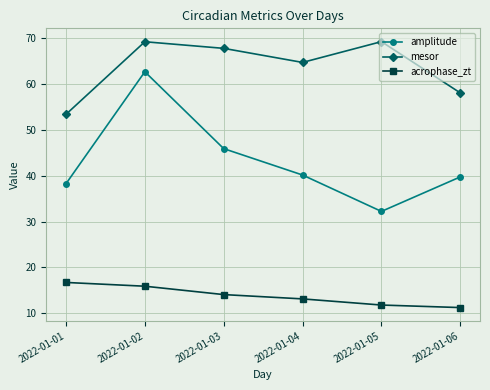

How many interior local peaks does the mesor series have?

2